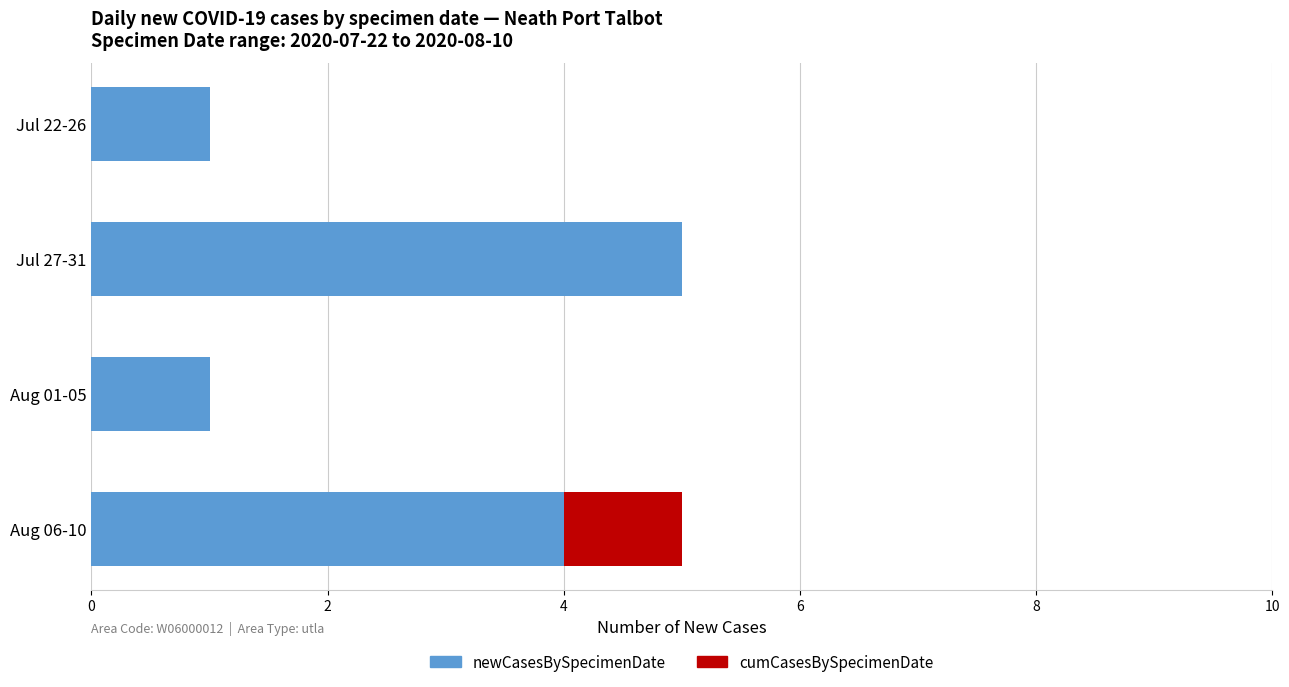

True or false: newCasesBySpecimenDate has a value of 2 at Aug 06-10.

False